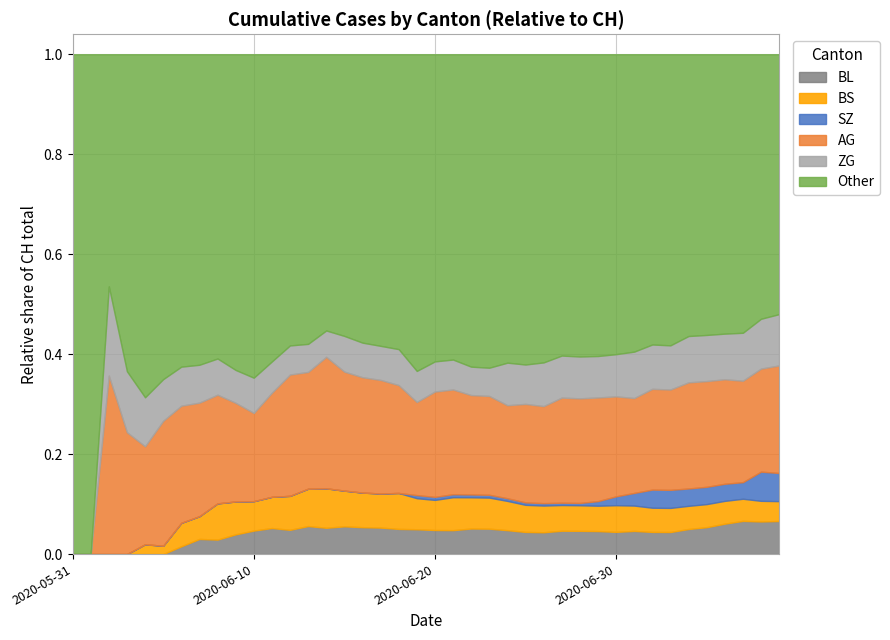

The BS series shows 21 at 2020-07-06. True or false?

False